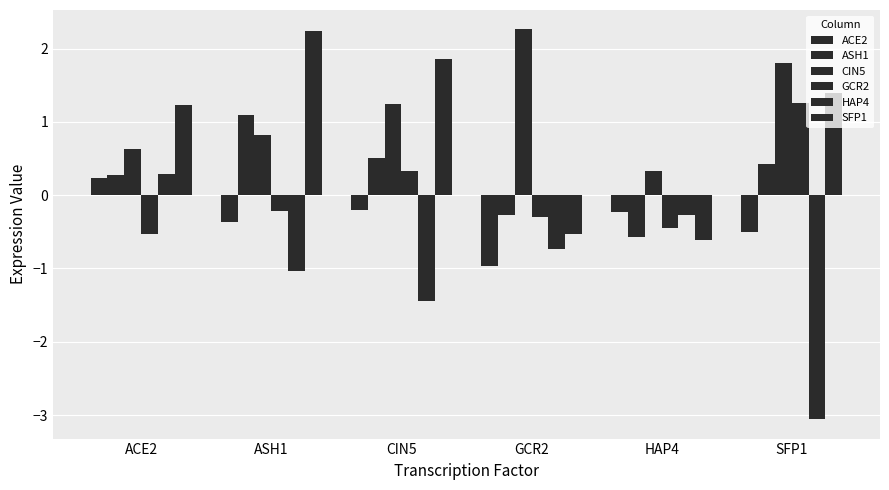

Which series has the largest total across all categories?

CIN5